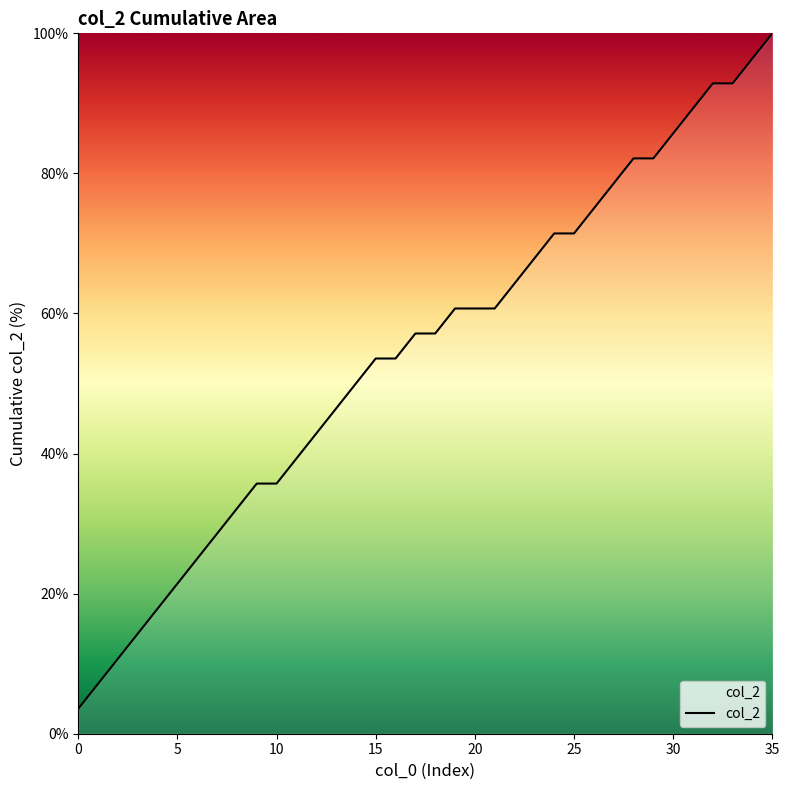

What is the difference between the maximum and minimum values?

96.4